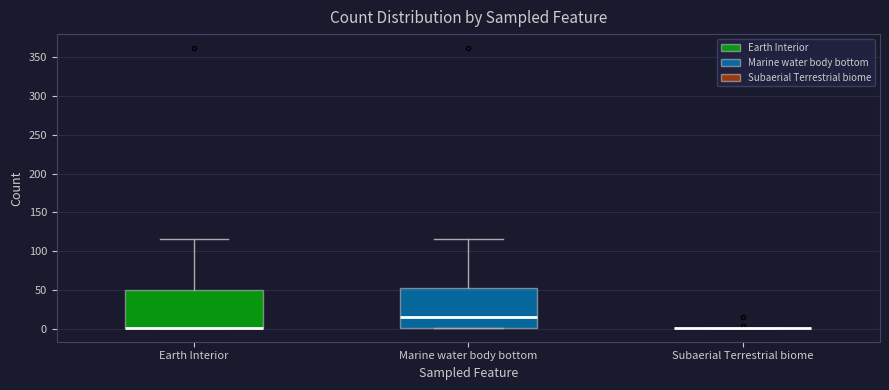

Reading left to right, transcribe this box plot: for each box, give where its median line is, the range the box spans, and where its two whiskers end, as read against the y-axis. The values are not printed on the chart, so give them approximately, as read against the axis.

Earth Interior: median 0 (drawn on the box's lower edge), box 0 to 50, whiskers 0 to 115
Marine water body bottom: median 15, box 0 to 50, whiskers 0 to 115
Subaerial Terrestrial biome: box collapsed to a line at 0, whiskers 0 to 0